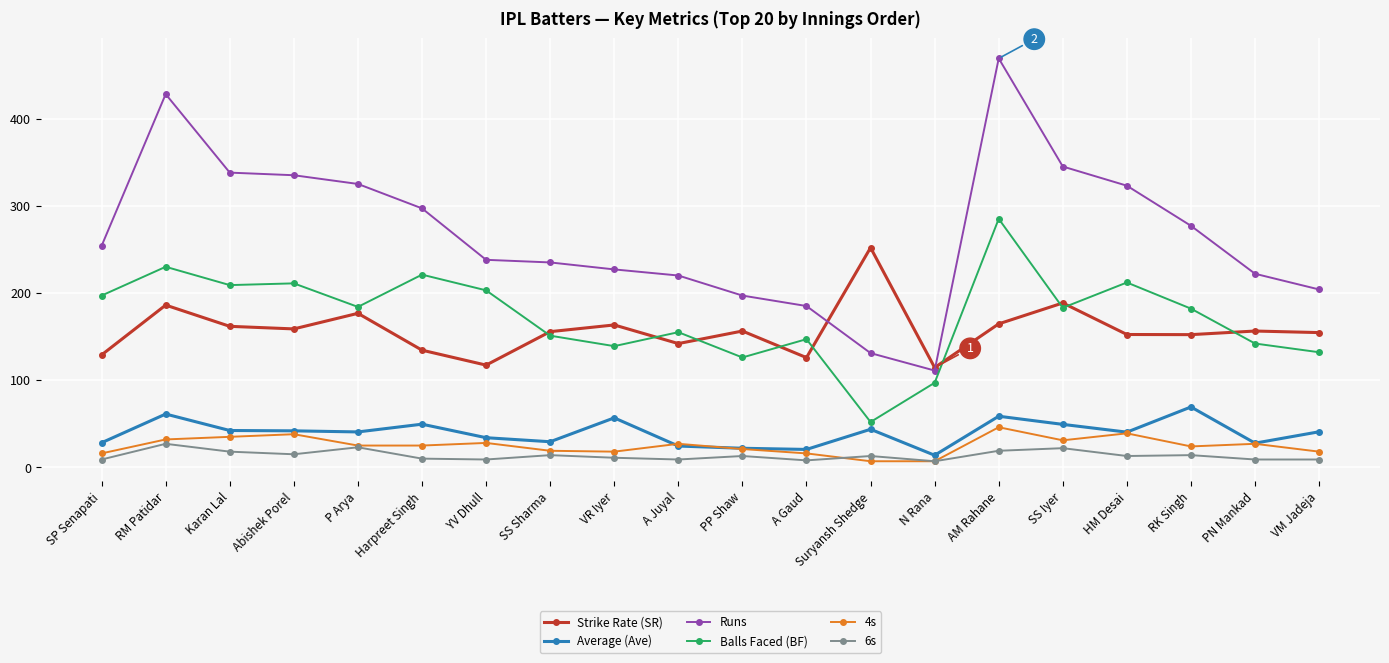

Which series has the largest total across all categories?

Runs